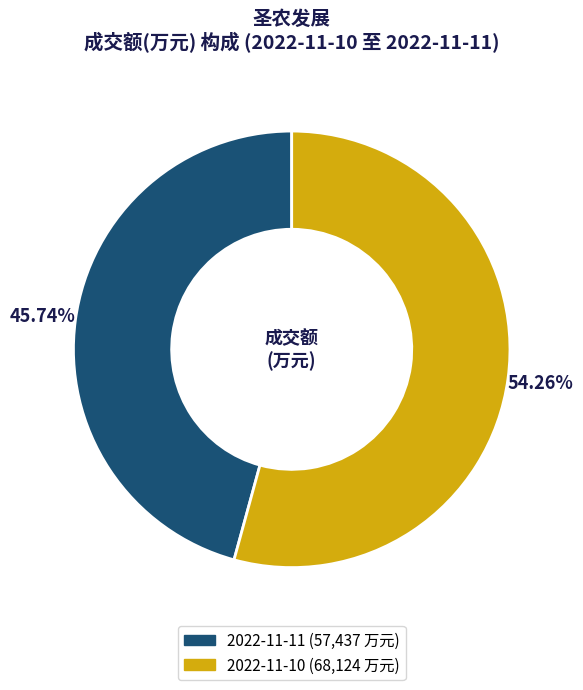

To the nearest percent, what portion does 2022-11-10 represent?

54%